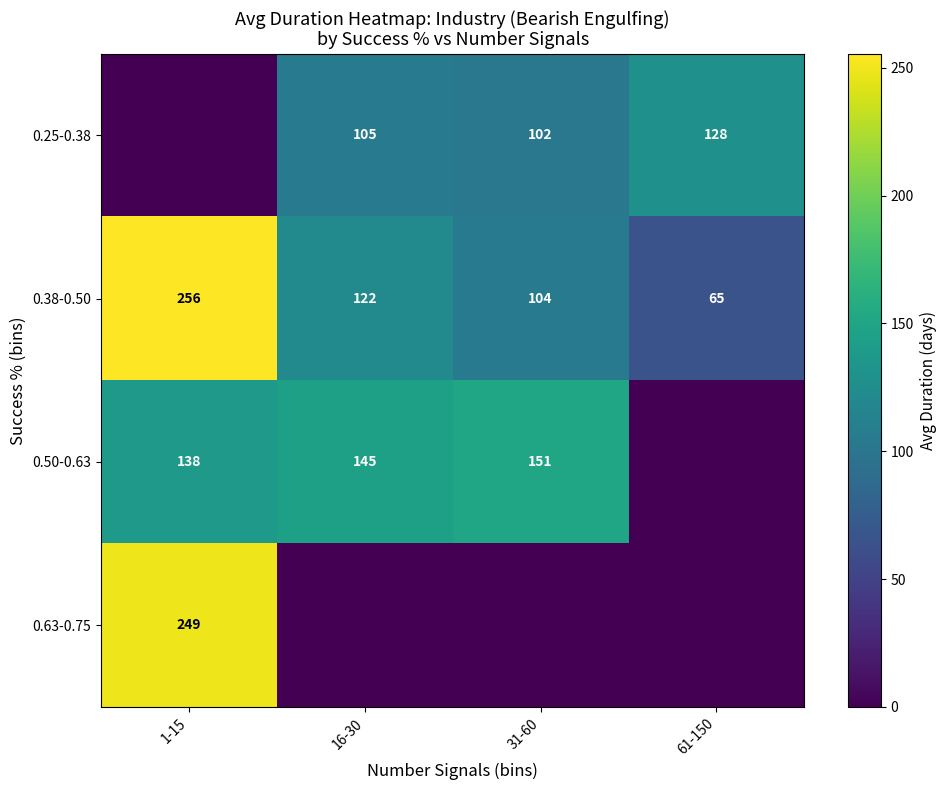

What is the approximate value of 0.38-0.50 at 61-150?

65